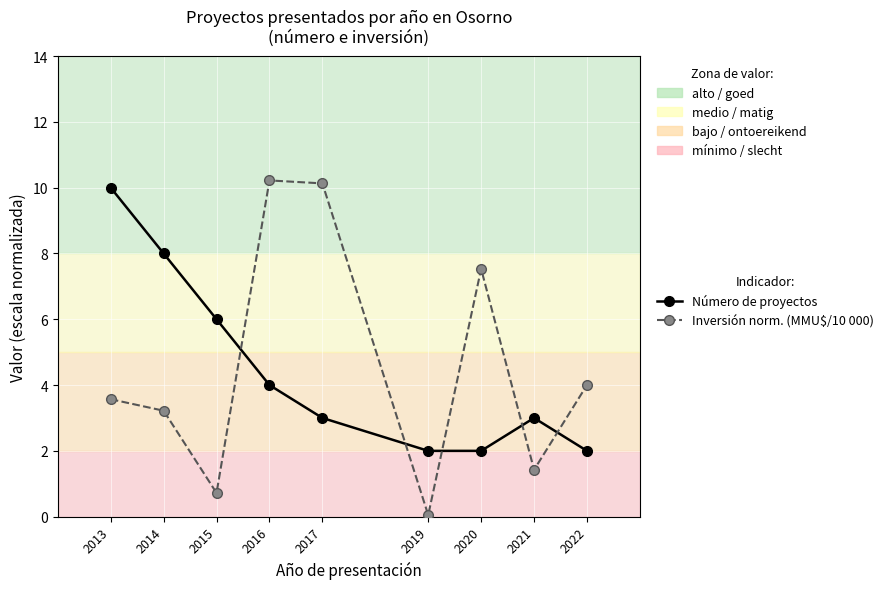

What is the value of the Número de proyectos point at the 9th from the left?

2.0